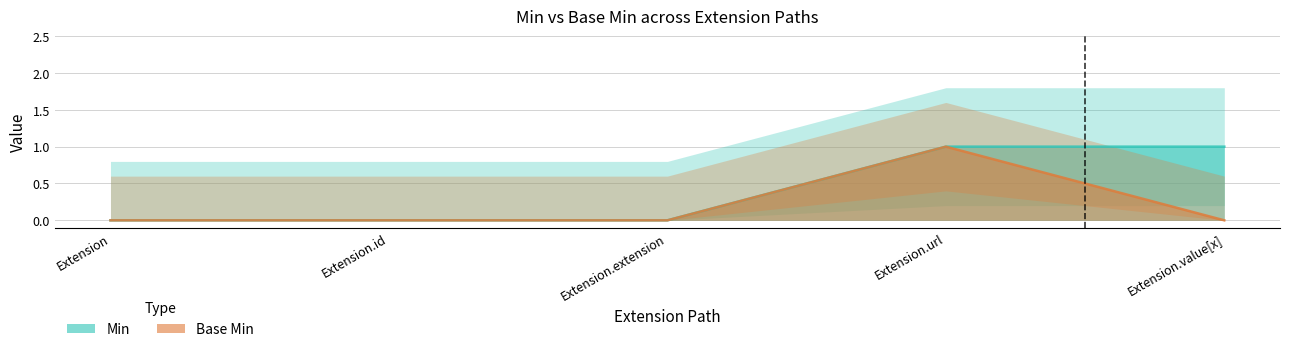

What are all the series names shown in the legend?

Min, Base Min